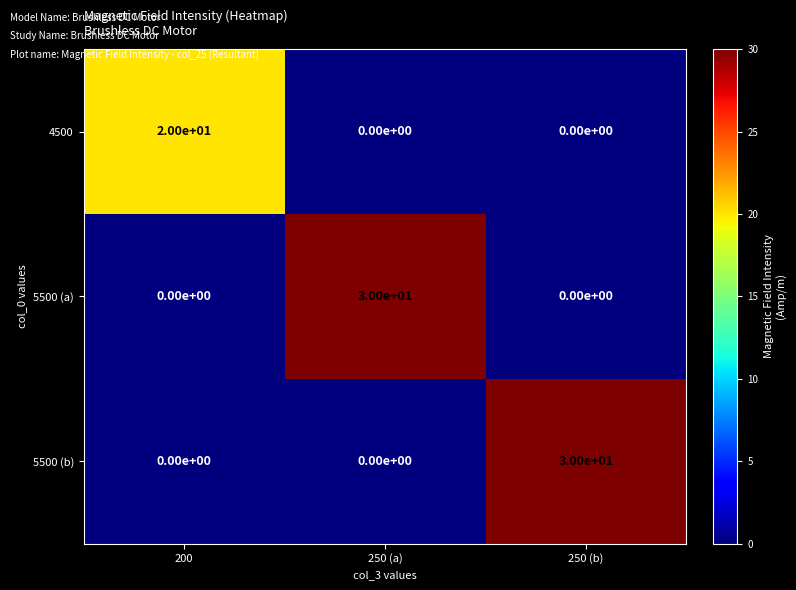

Is it true that 4500 equals 13 at 250 (b)?

False